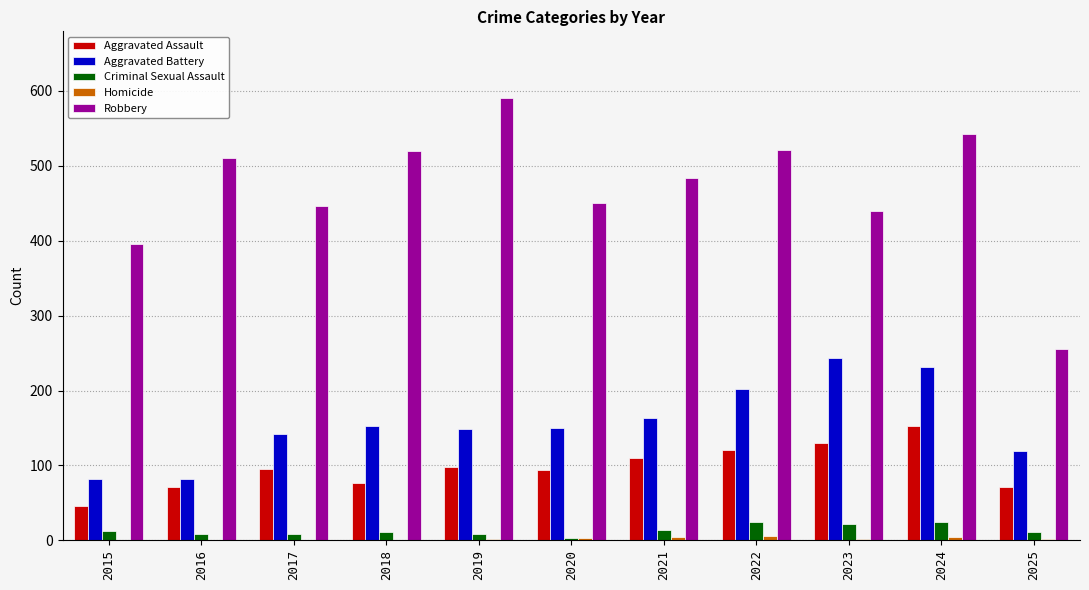

What is the sum of all Criminal Sexual Assault values?

145